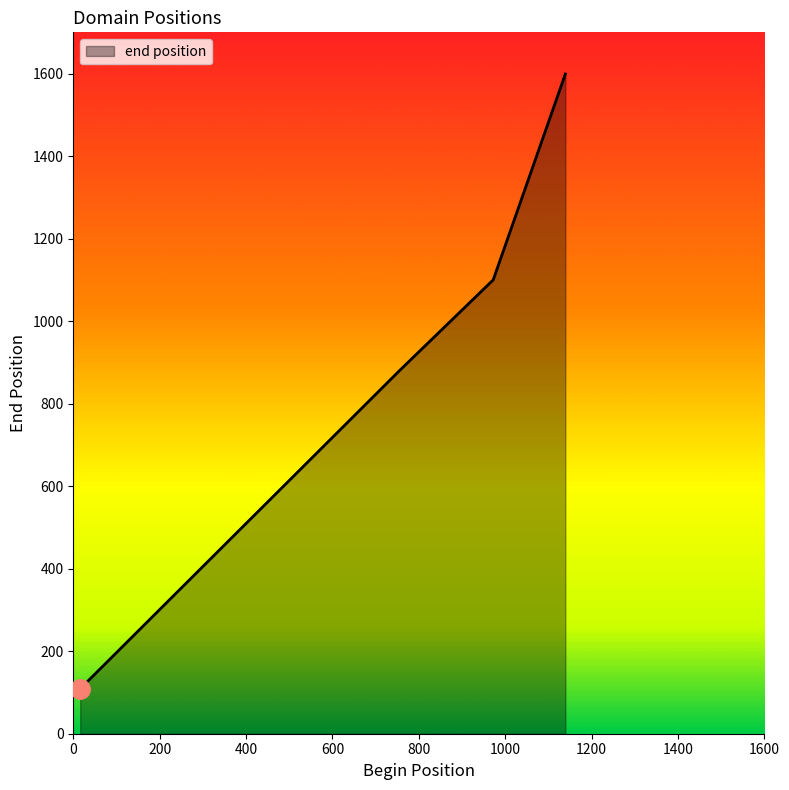

What is the sum of all values?

3688